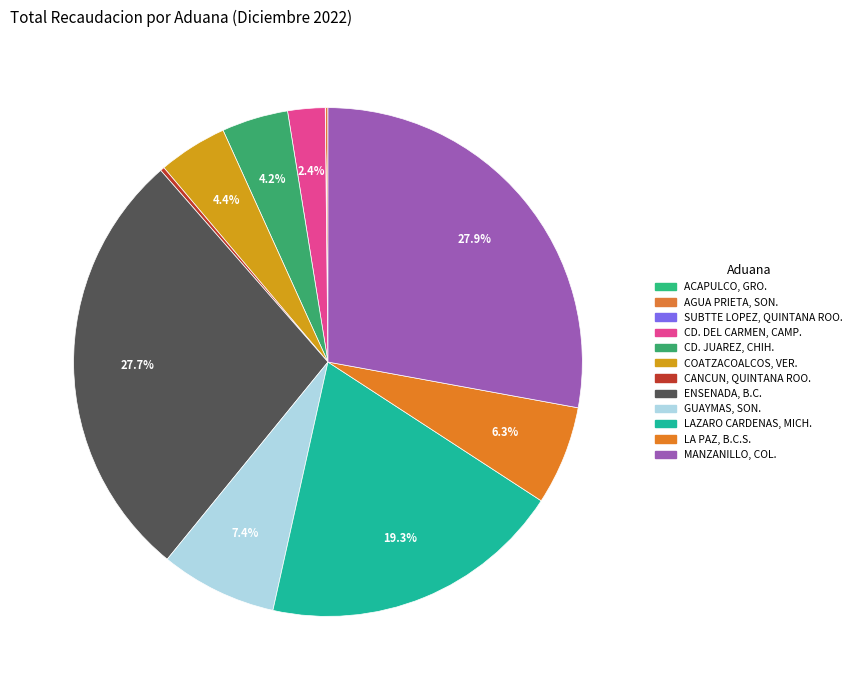

What percentage is NOT represented by MANZANILLO, COL.?

72.1%